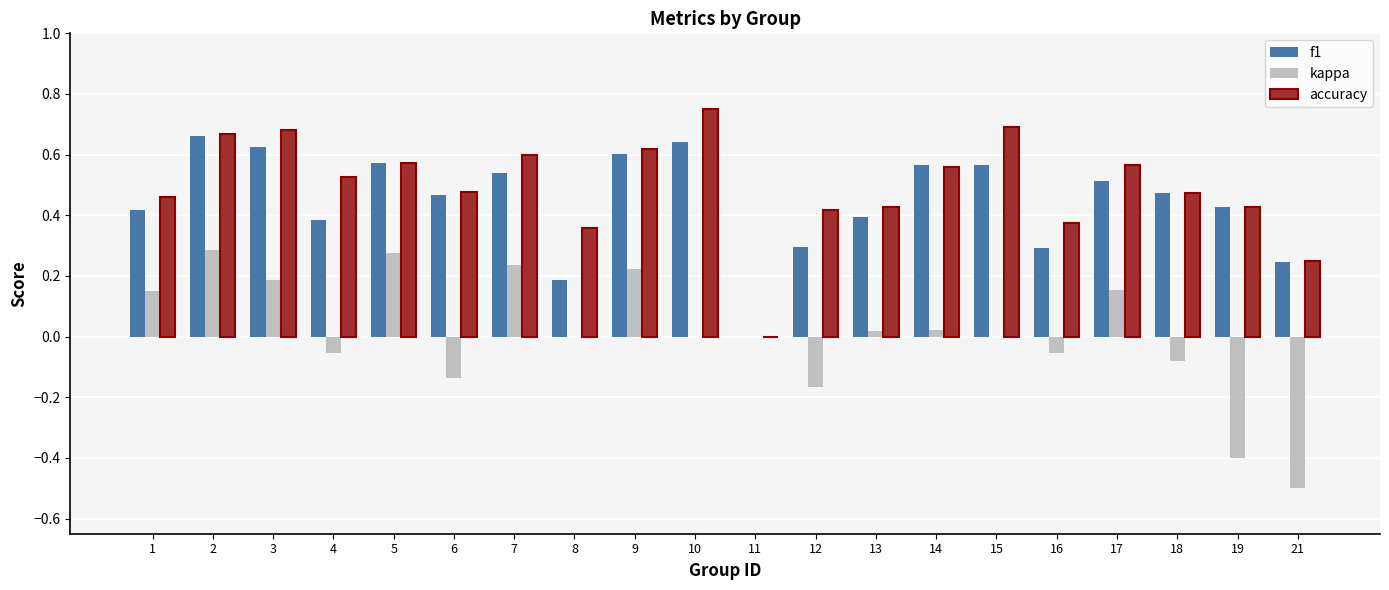

Are the bars grouped side by side (vs. stacked)?

Yes